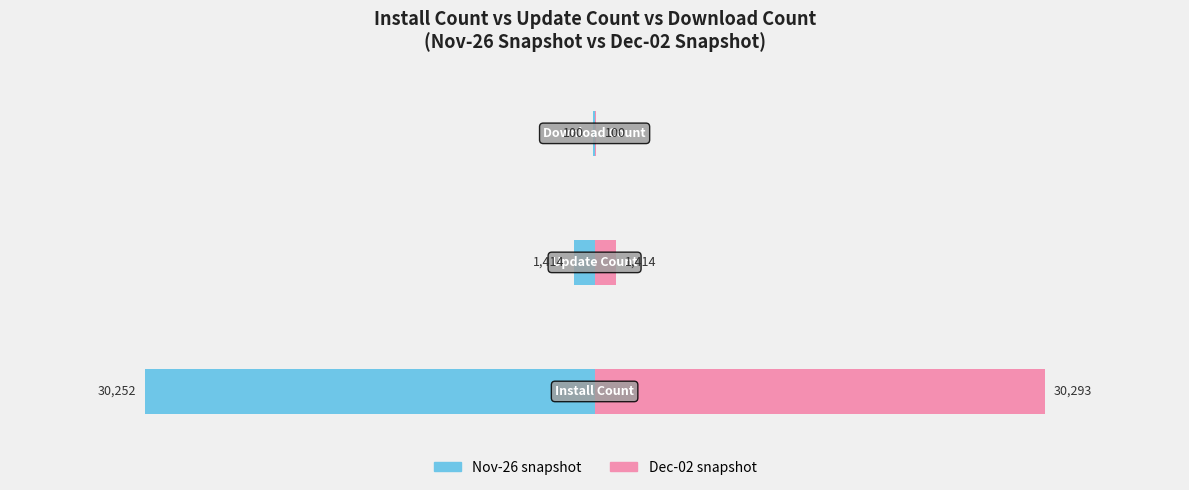

List the series in order of their overall mean, lowest first.

Nov-26 snapshot, Dec-02 snapshot